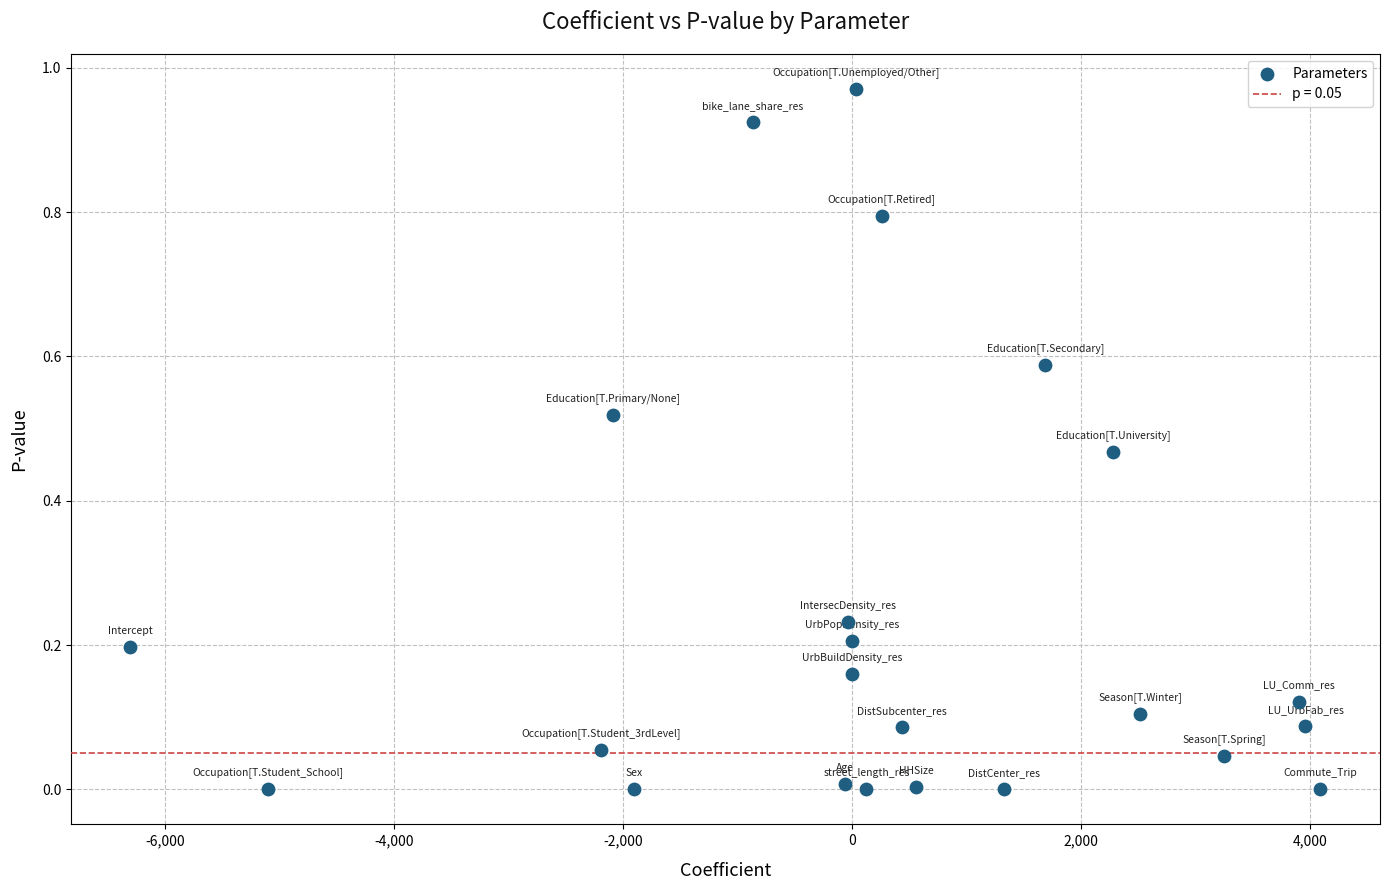

What is the range of X values (max minus min)?

10395.6